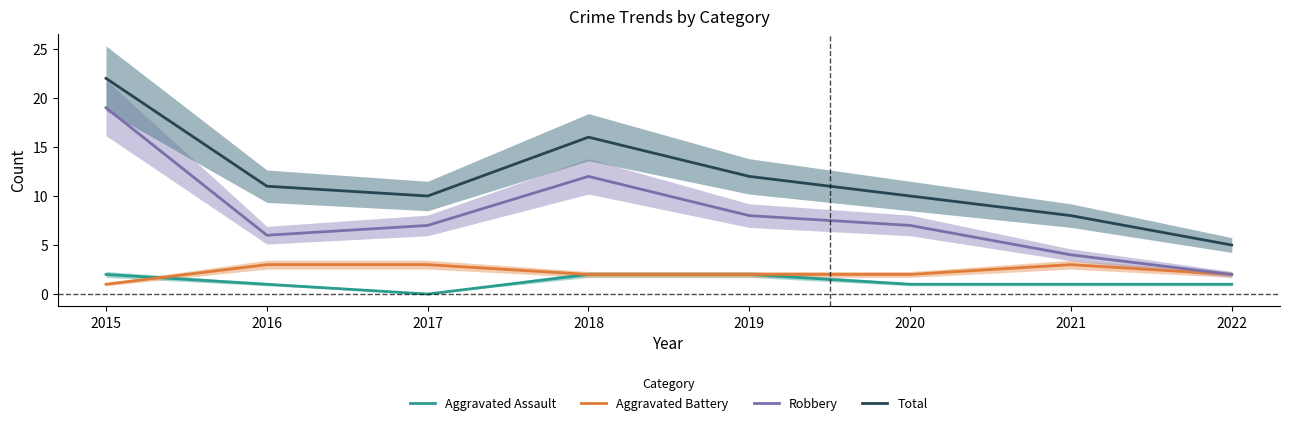

Which label corresponds to the smallest value in the chart?

2017